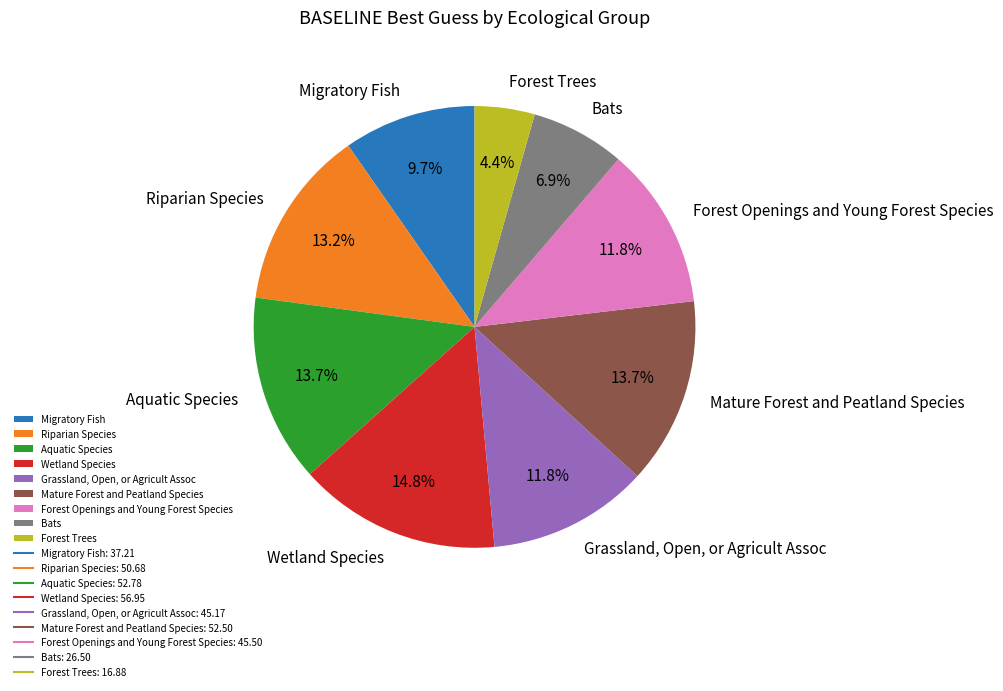

Is there any slice that represents more than half of the pie?

No